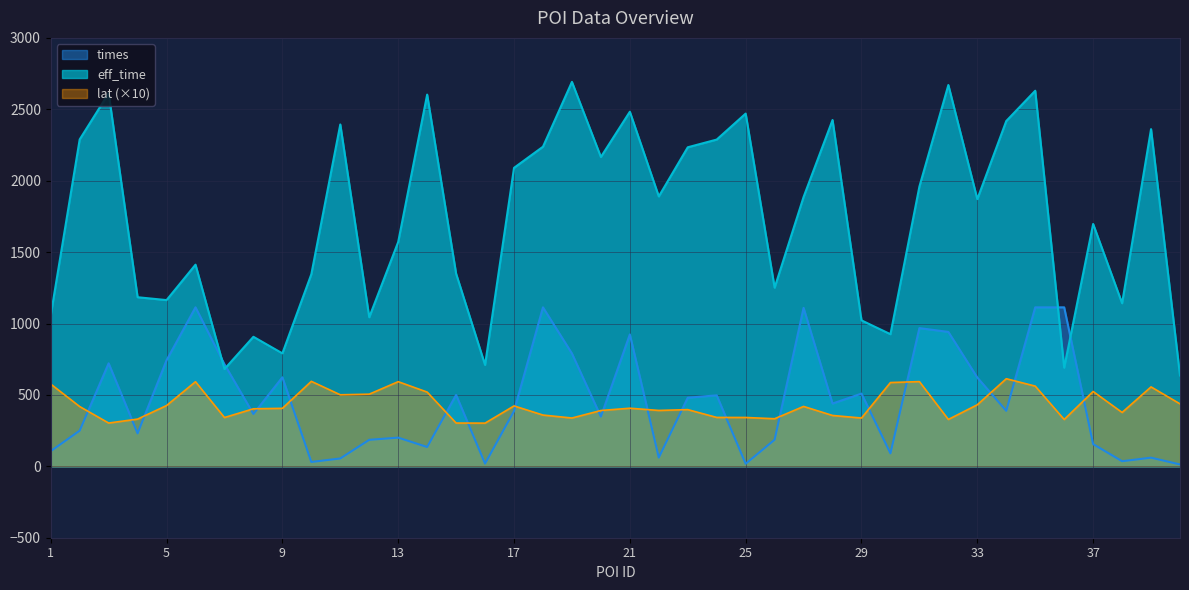

What is the lowest value of the lat series?

302.4